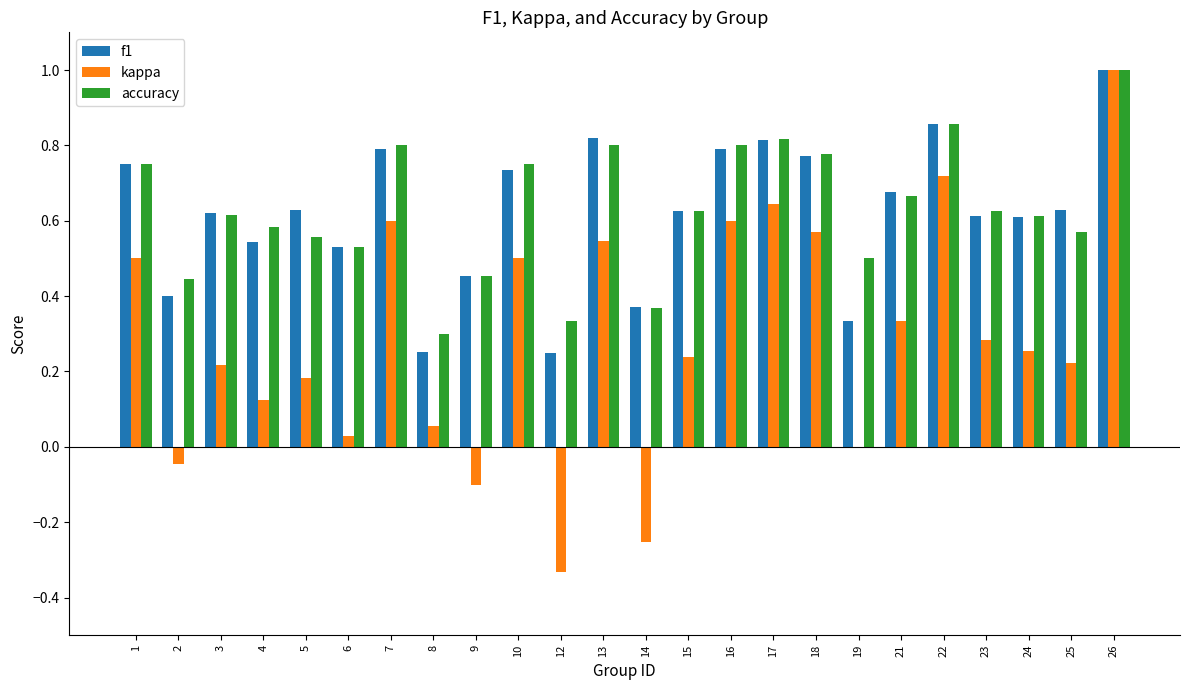

Which series changed the most between 6 and 14?

kappa